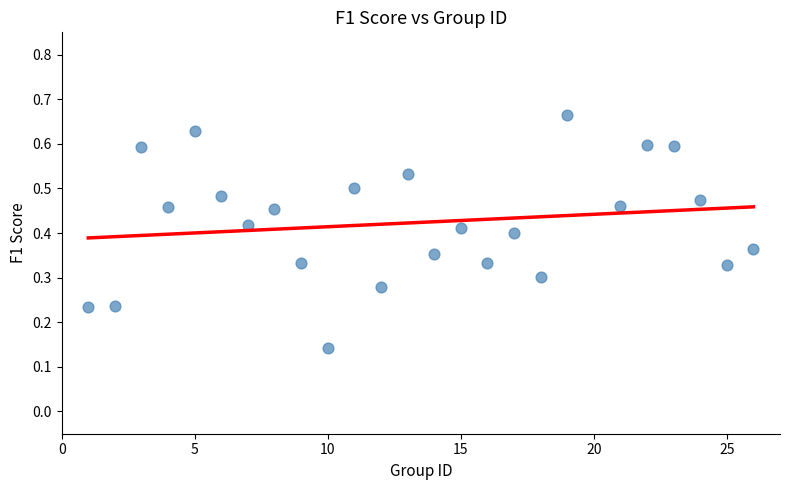

What is the range of X values (max minus min)?

25.0